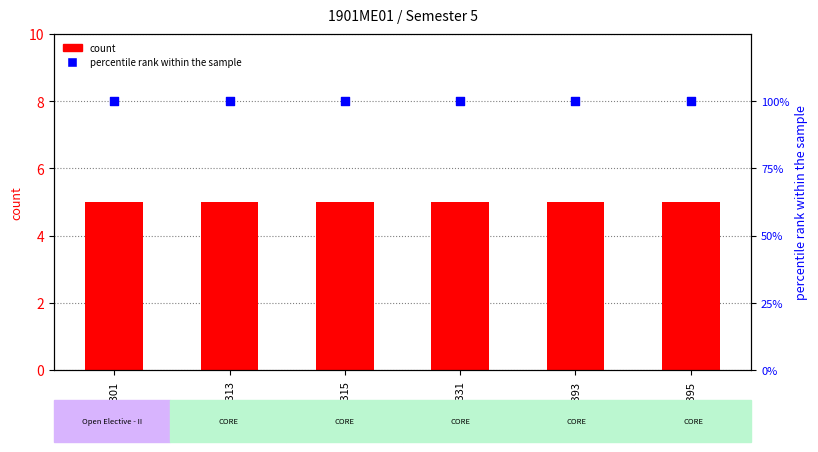

What are all the series names shown in the legend?

count, percentile rank within the sample